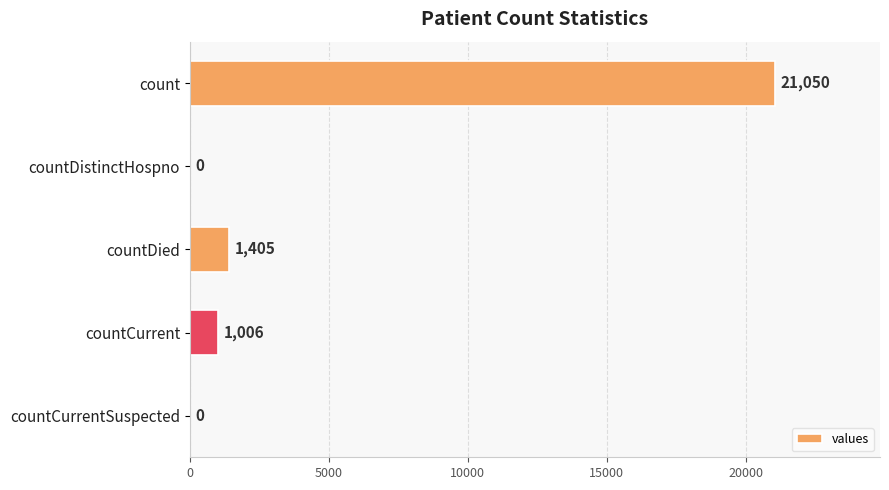

What is the ratio of the value at countCurrent to the value at countDied?

0.7